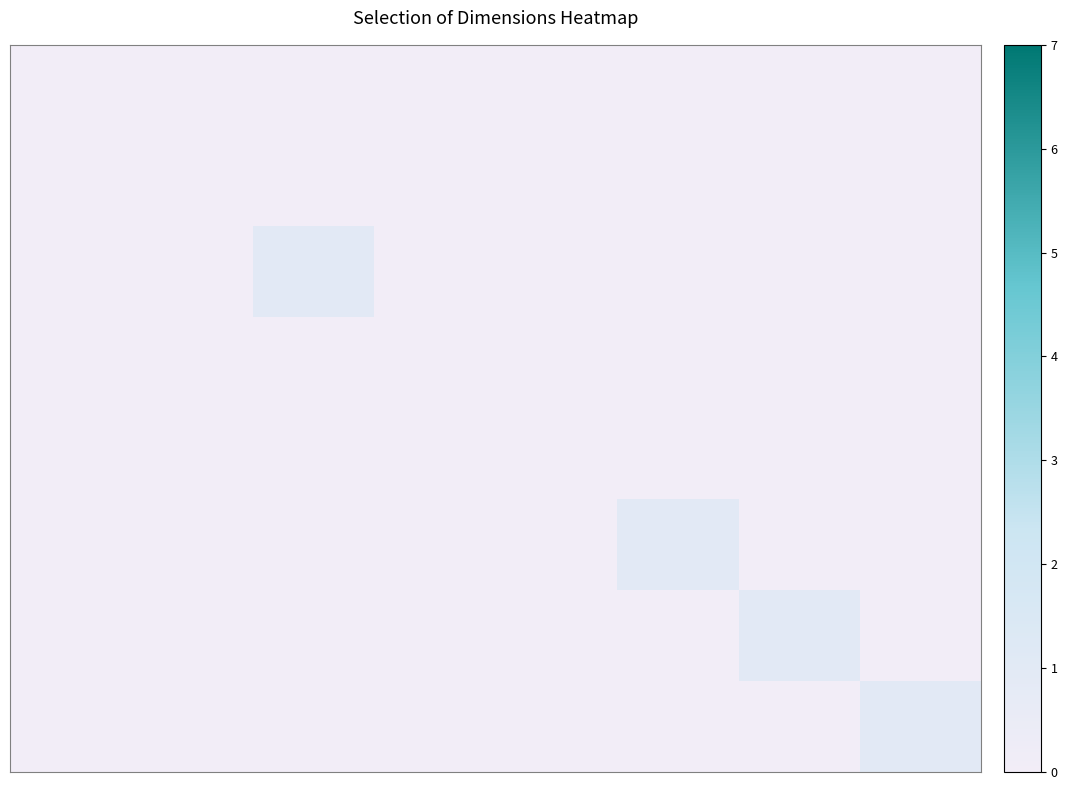

Reading left to right, what are all the values shown in this chart?

row_0: 0	0	0	0	0	0	0	0
row_1: 0	0	0	0	0	0	0	0
row_2: 0	0	1	0	0	0	0	0
row_3: 0	0	0	0	0	0	0	0
row_4: 0	0	0	0	0	0	0	0
row_5: 0	0	0	0	0	1	0	0
row_6: 0	0	0	0	0	0	1	0
row_7: 0	0	0	0	0	0	0	1